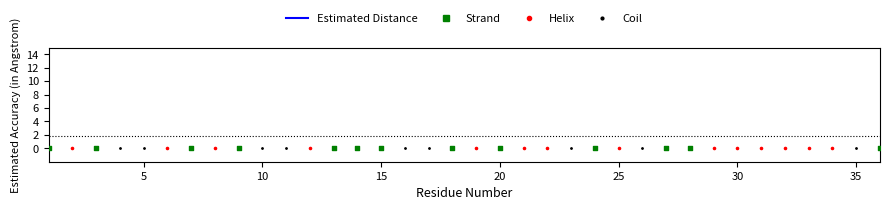

Which has a higher value, 28 or 11?

28